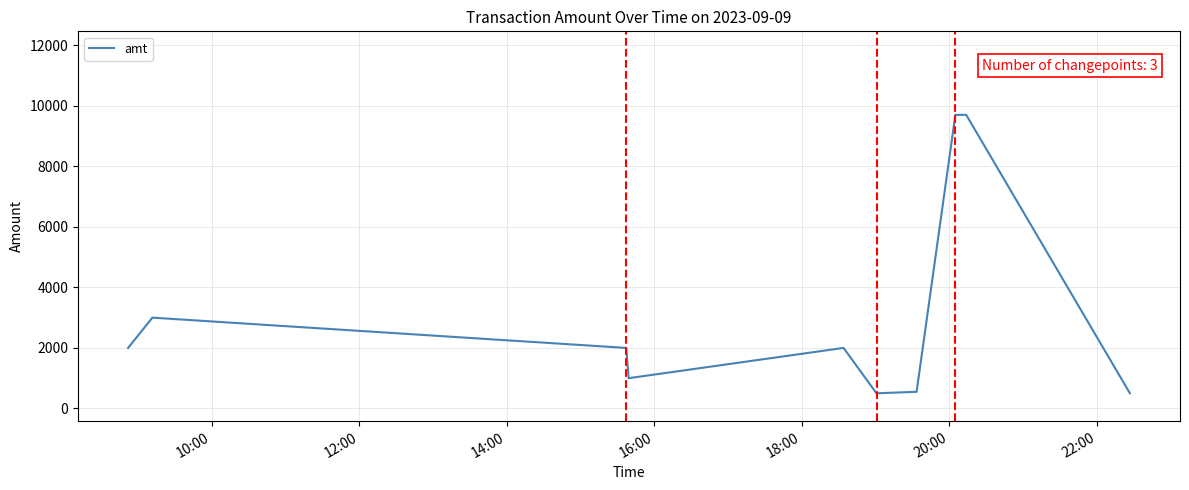

What is the minimum value shown in the chart?

500.0